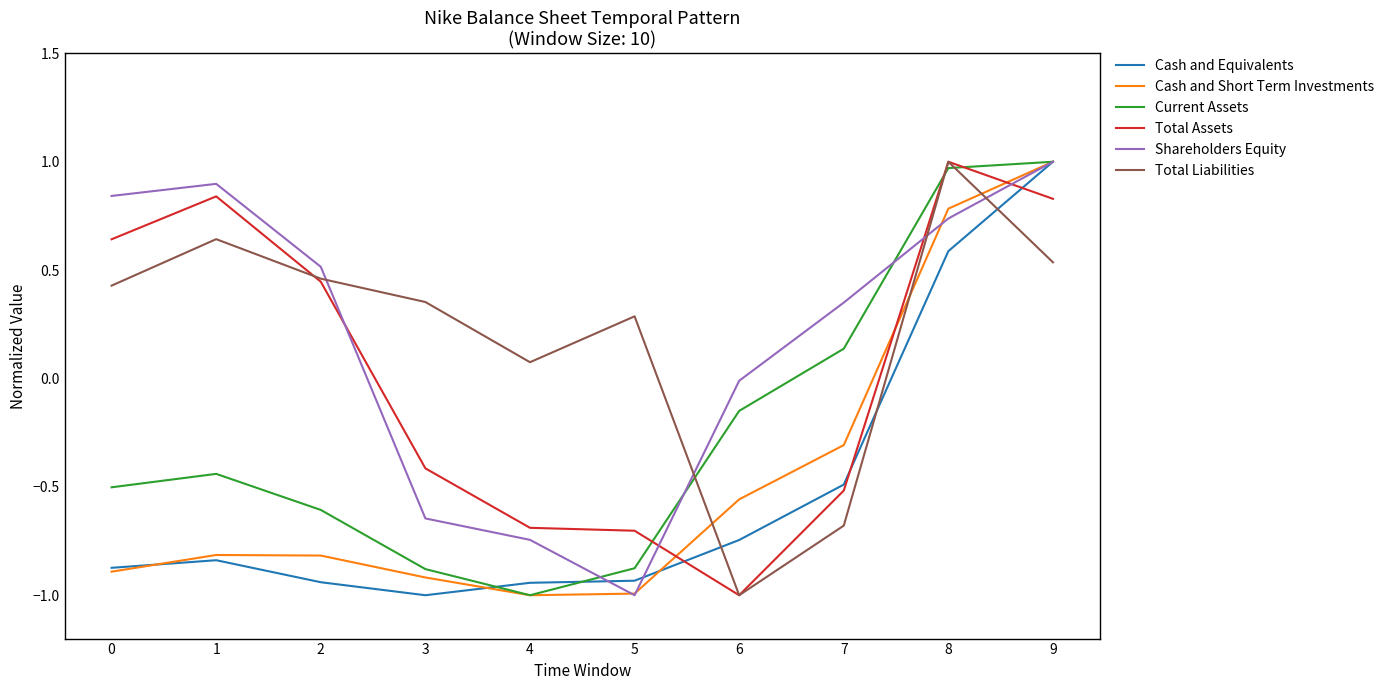

At which label is Cash and Equivalents closest to 0?

7